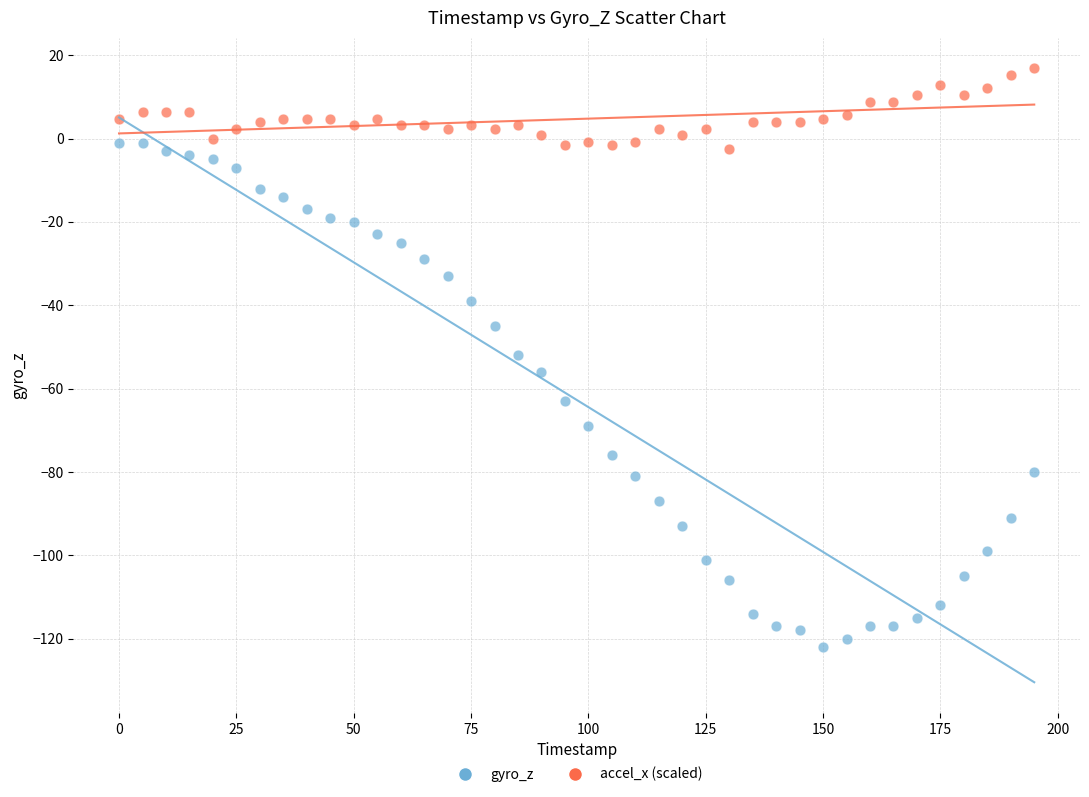

What are all the series names shown in the legend?

gyro_z, accel_x (scaled)